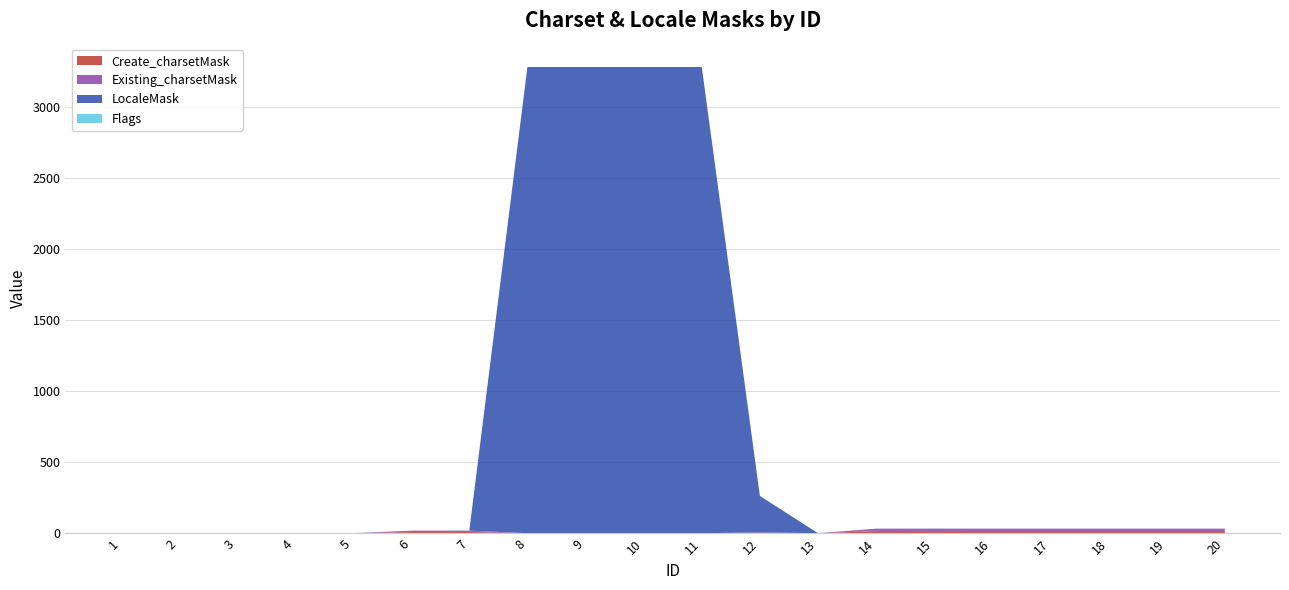

Reading left to right, what are all the values shown in this chart?

Create_charsetMask: 0	1	1	1	1	10	10	1	1	1	1	4	1	17	17	17	17	17	17	17
Existing_charsetMask: 0	1	1	1	1	10	10	1	1	1	1	4	1	17	17	17	17	17	17	17
LocaleMask: 0	0	0	0	0	0	0	3277	3277	3277	3277	256	0	0	0	0	0	0	0	0
Flags: 0	0	0	0	1	0	1	0	0	0	0	0	1	0	1	0	0	0	0	0